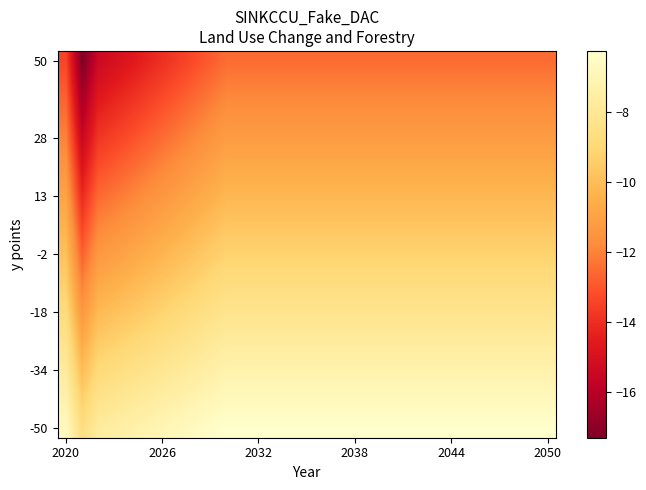

How many data points does each series have?

31